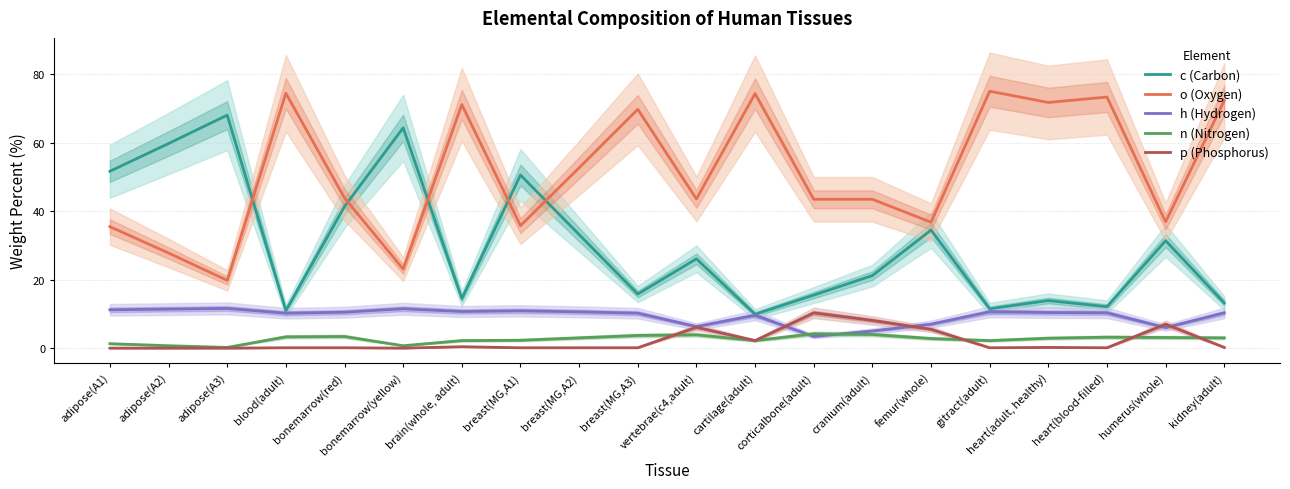

Reading left to right, extract all data points from this chart.

c (Carbon): 51.7	59.8	68.1	11.0	41.4	64.4	14.5	50.6	33.2	15.8	26.1	9.9	15.5	21.2	34.5	11.5	13.9	12.1	31.4	13.2
o (Oxygen): 35.5	27.8	19.8	74.5	43.9	23.1	71.2	35.8	52.7	69.8	43.6	74.4	43.5	43.5	36.8	75.1	71.8	73.4	36.9	72.4
h (Hydrogen): 11.2	11.4	11.6	10.2	10.5	11.5	10.7	10.9	10.6	10.2	6.3	9.6	3.4	5.0	7.0	10.6	10.4	10.3	6.0	10.3
n (Nitrogen): 1.3	0.7	0.2	3.3	3.4	0.7	2.2	2.3	3.0	3.7	3.9	2.2	4.2	4.0	2.8	2.2	2.9	3.2	3.1	3.0
p (Phosphorus): 0.0	0.0	0.0	0.1	0.1	0.0	0.4	0.1	0.1	0.1	6.1	2.2	10.3	8.1	5.5	0.1	0.2	0.1	7.0	0.2